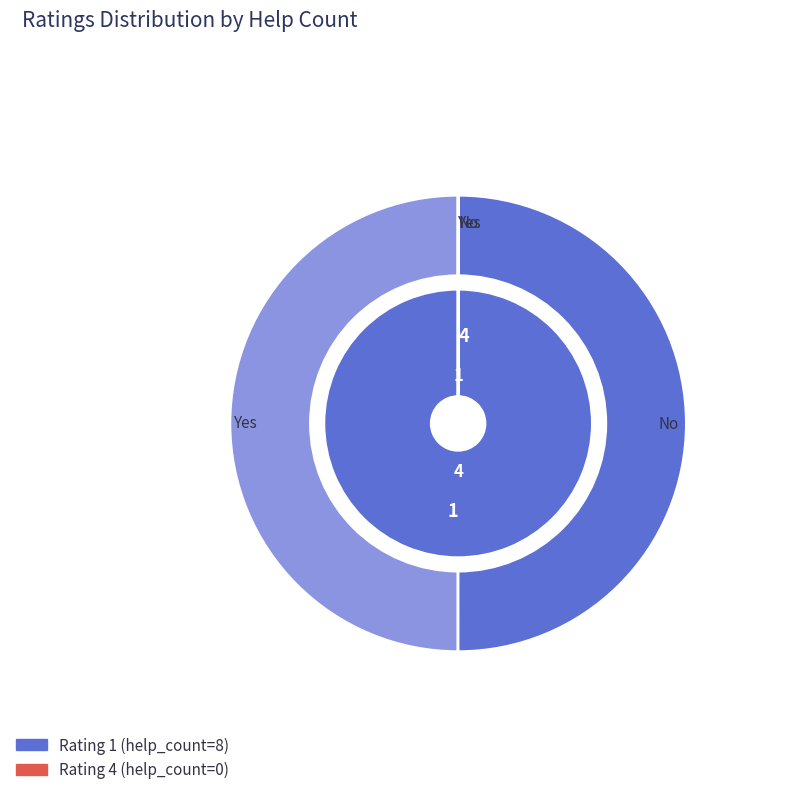

Which category has the smallest portion of the pie?

4